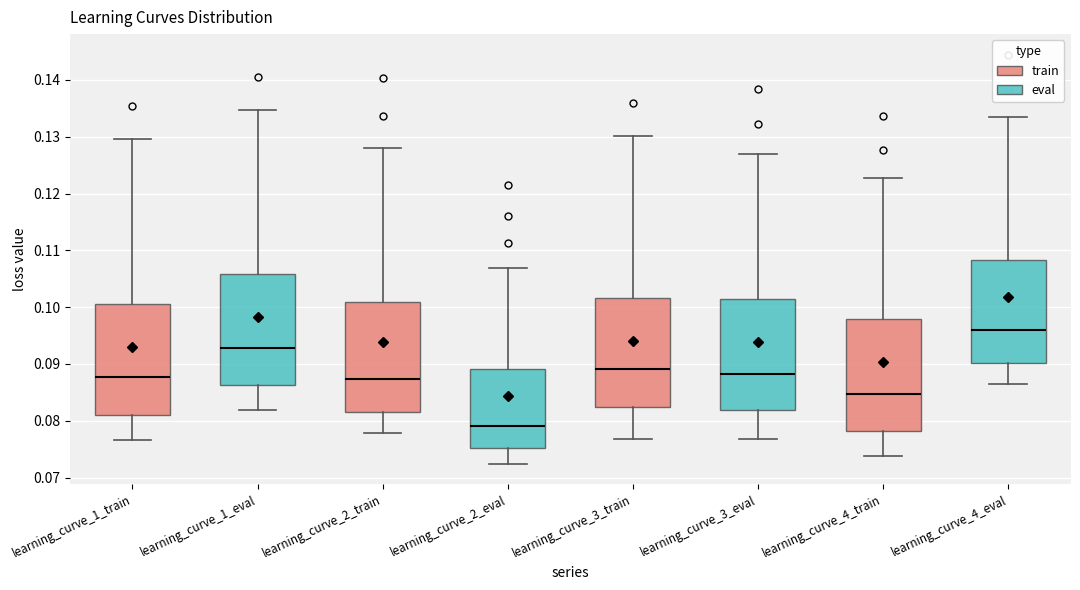

Where is the lower edge of the box for learning_curve_1_train on the y-axis? The values are not printed on the chart, so give them approximately, as read against the axis.

0.081